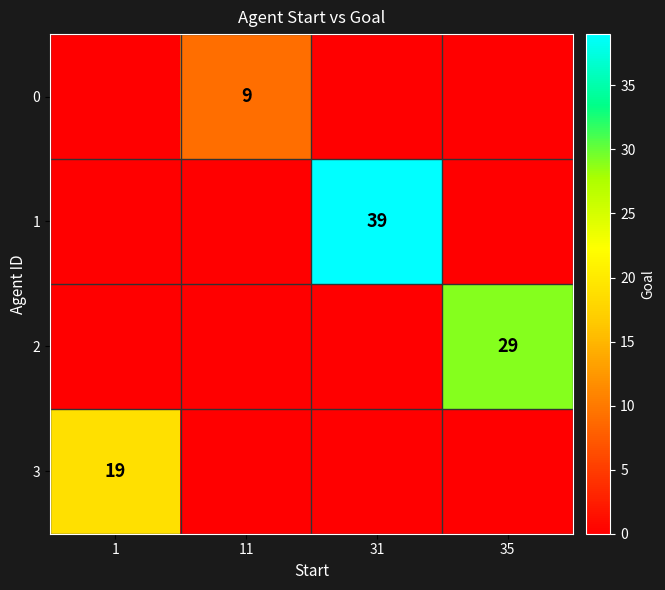

Which category has the highest value across all series?

31